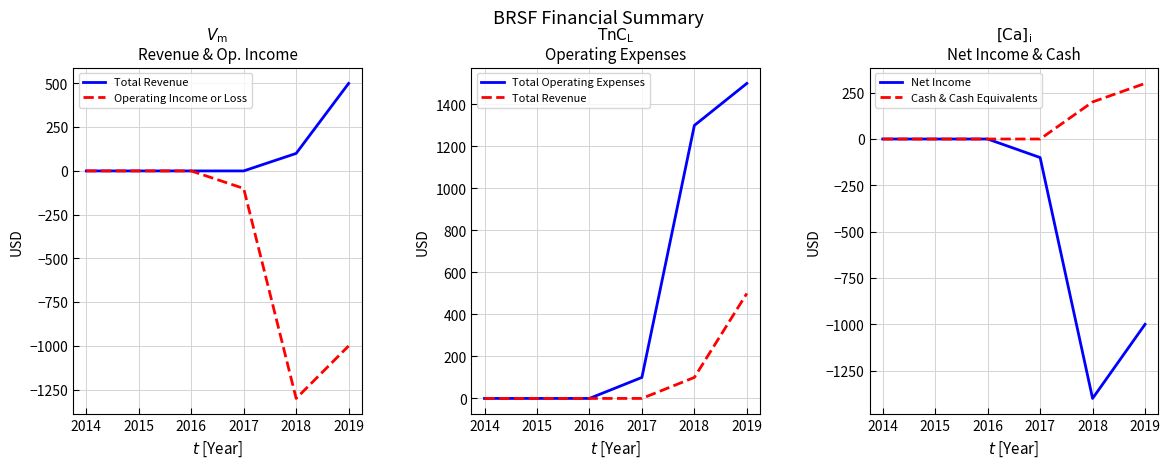

Count the number of categories in the chart.

6